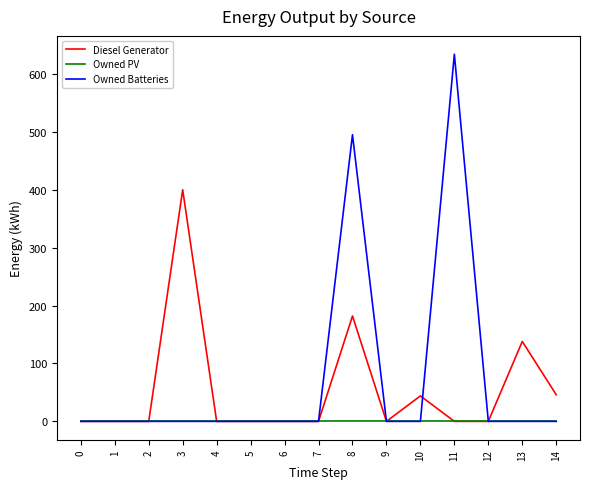

What is the sum of all Owned Batteries values?

1129.0